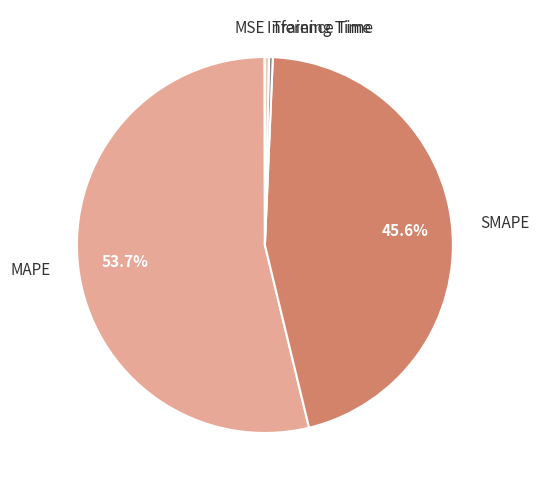

Which category has the biggest portion of the pie?

MAPE